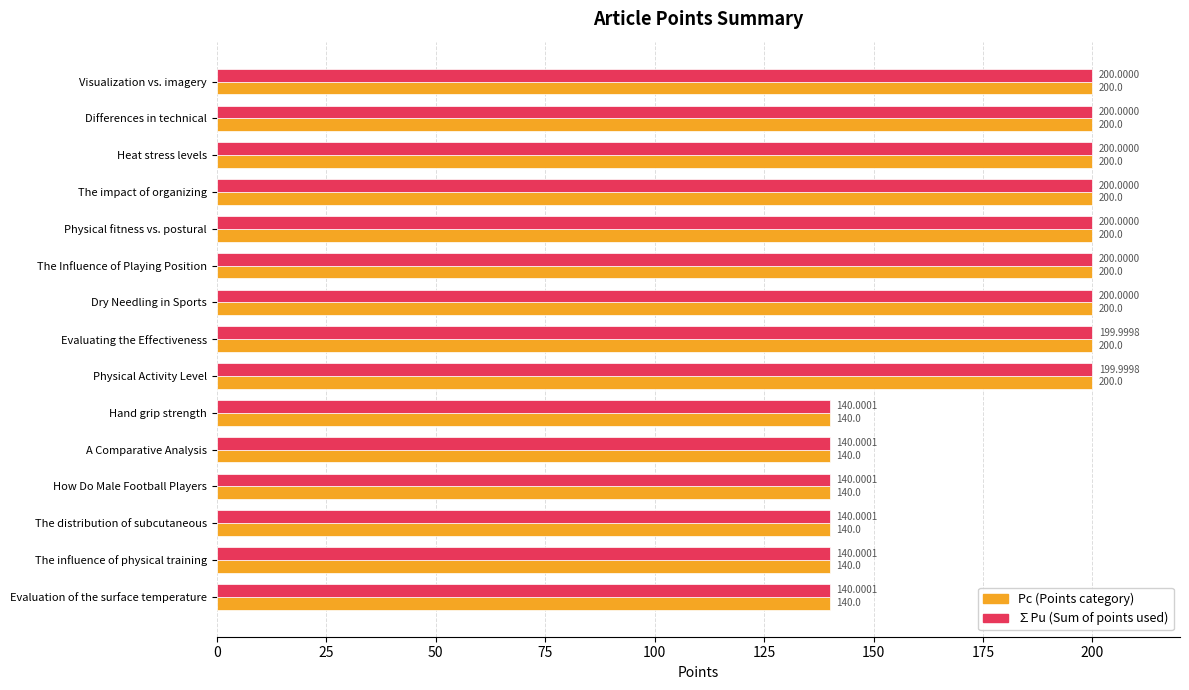

What is the total value across all series at The impact of organizing?

400.0